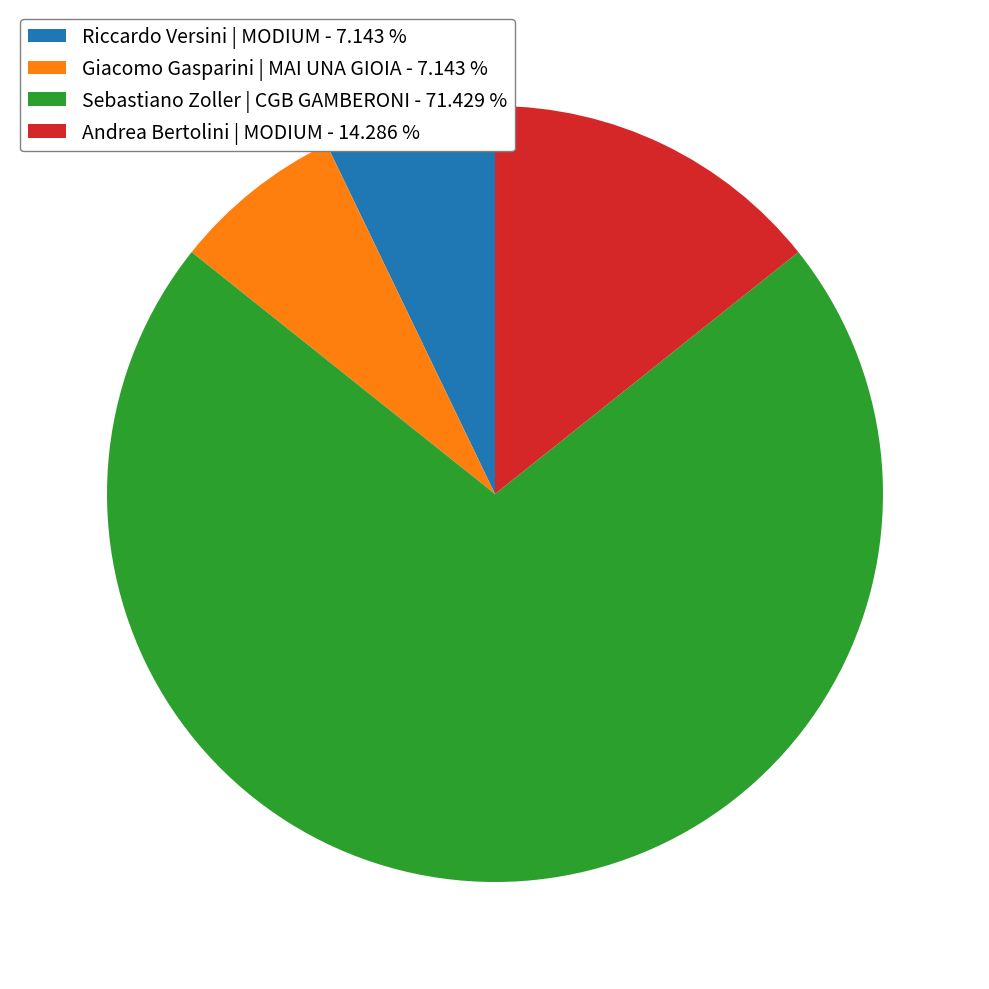

True or false: Giacomo Gasparini | MAI UNA GIOIA accounts for 22% of the total.

False